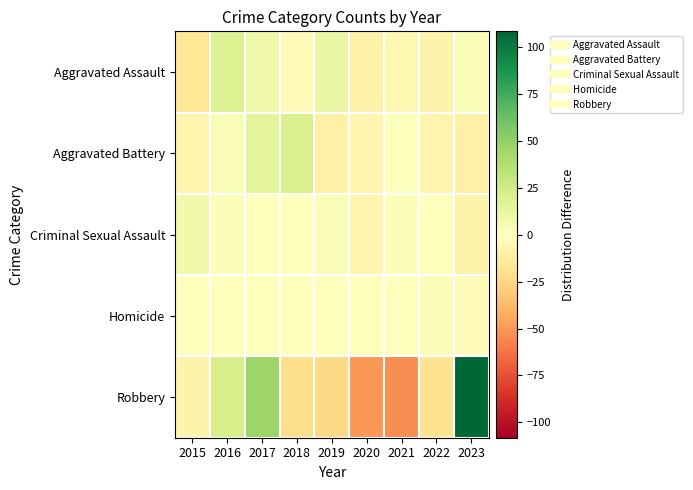

Rank the series at 2016 from highest to lowest value.

Robbery, Aggravated Assault, Aggravated Battery, Criminal Sexual Assault, Homicide